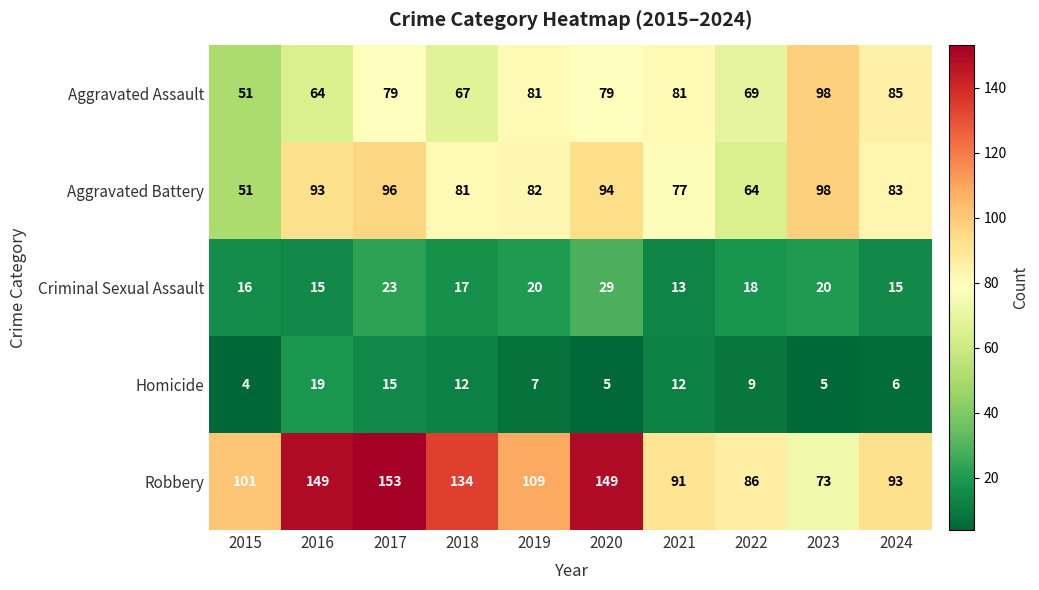

Read the Aggravated Assault value at 2023, to the nearest 10.

100